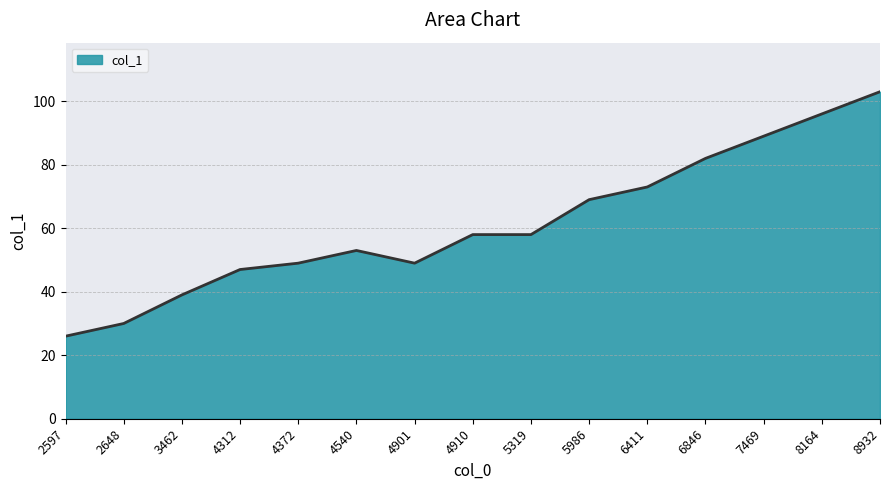

What is the difference between the values at 4901 and 8164?

47